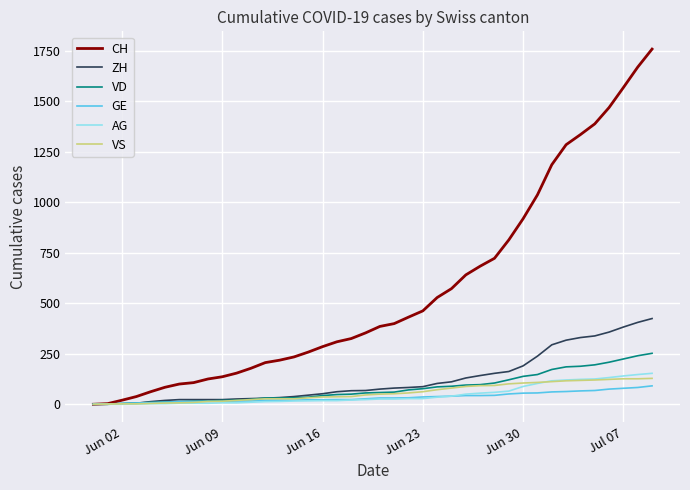

Which series has the largest range (max minus min)?

CH